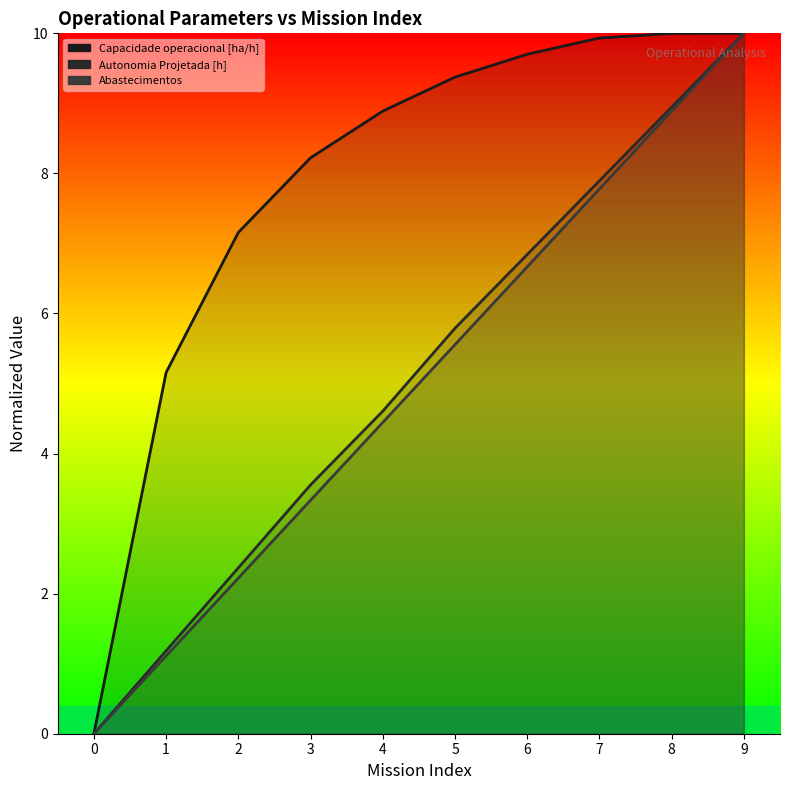

Where do Abastecimentos and Autonomia Projetada [h] first cross each other?

8 and 9